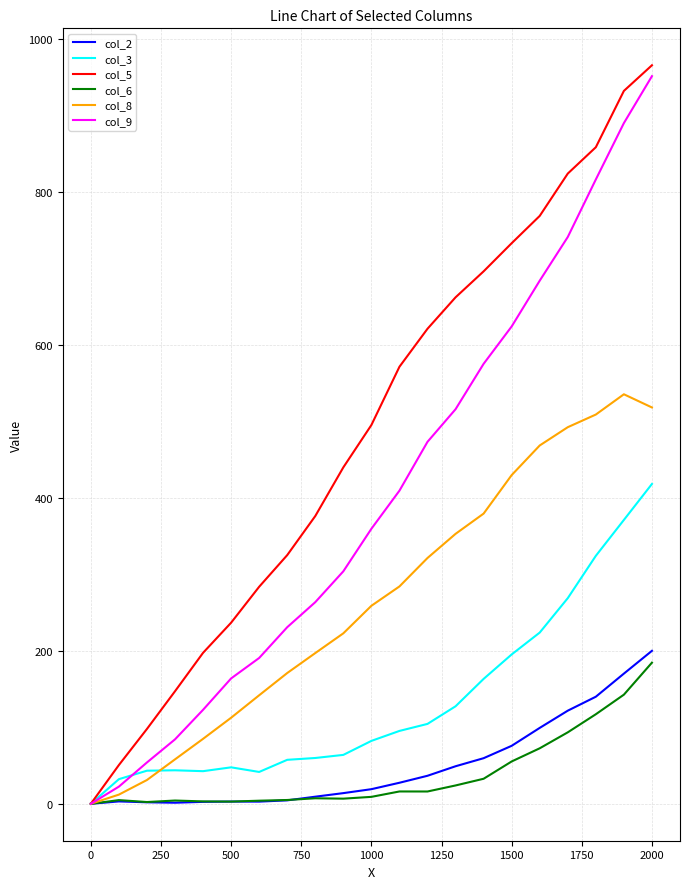

Which series has the largest total across all categories?

col_5